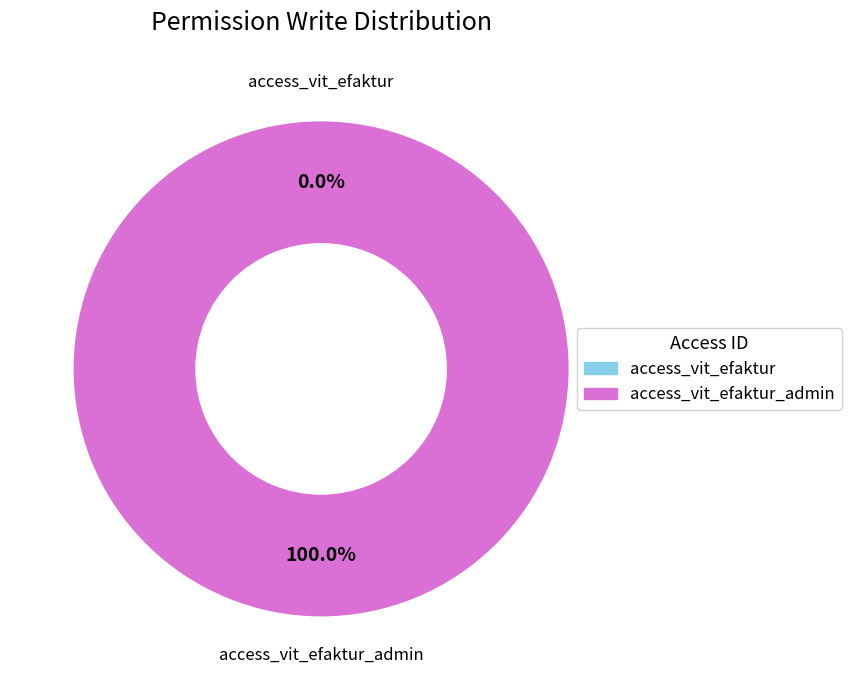

What percentage is the access_vit_efaktur_admin slice, to the nearest percent?

100%